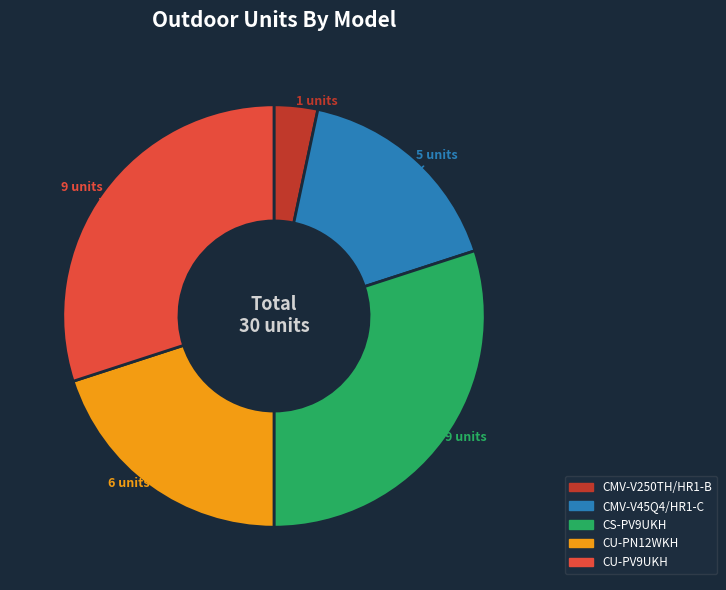

How many segments does this pie chart have?

5